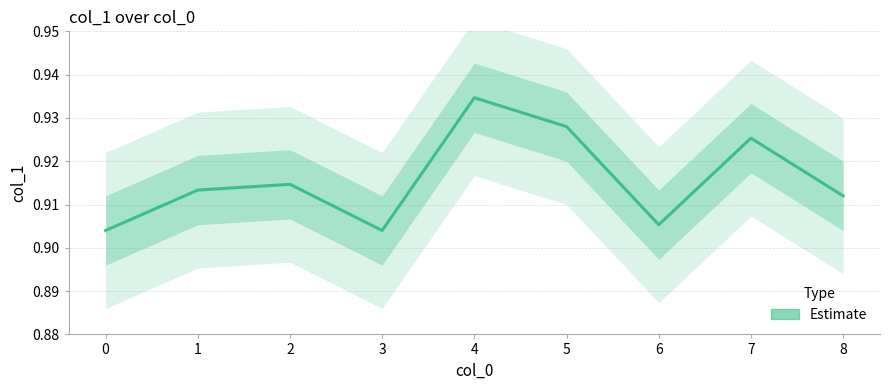

Count the number of categories in the chart.

9